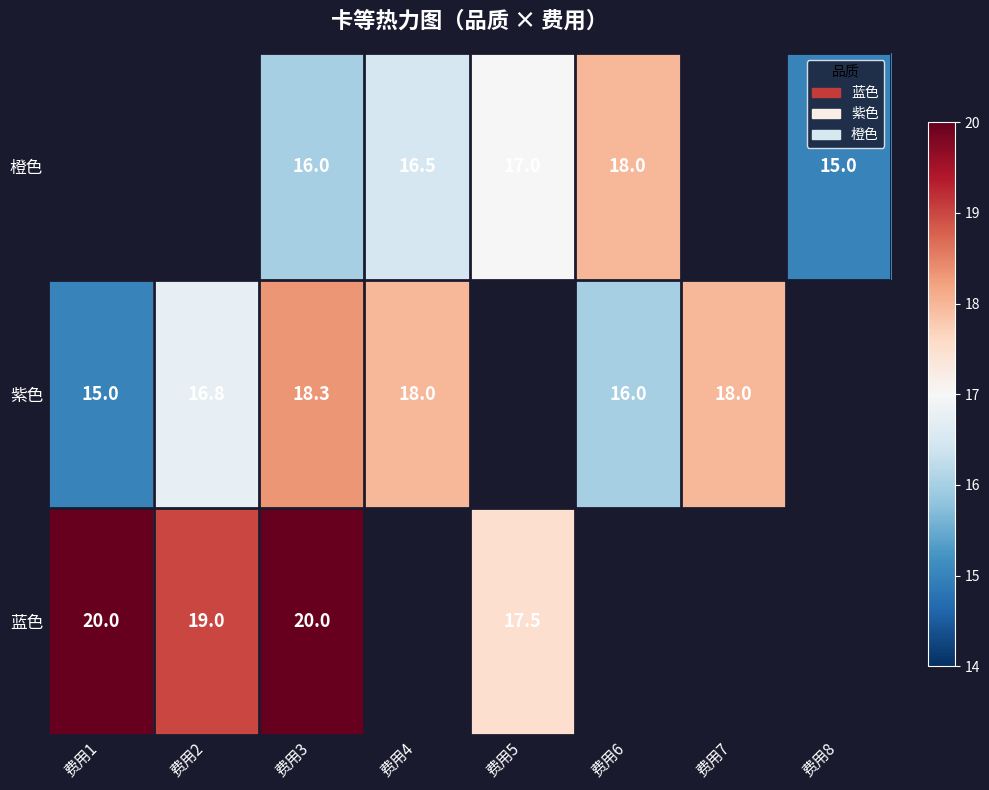

True or false: 蓝色 has a value of 19.0 at 费用2.

True